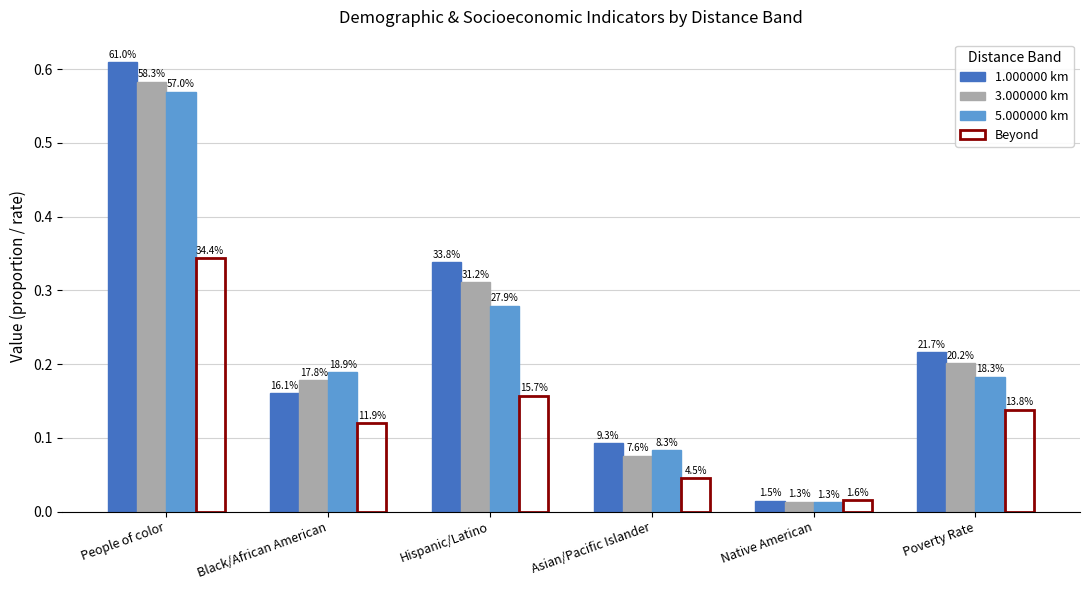

Are the bars horizontal?

No